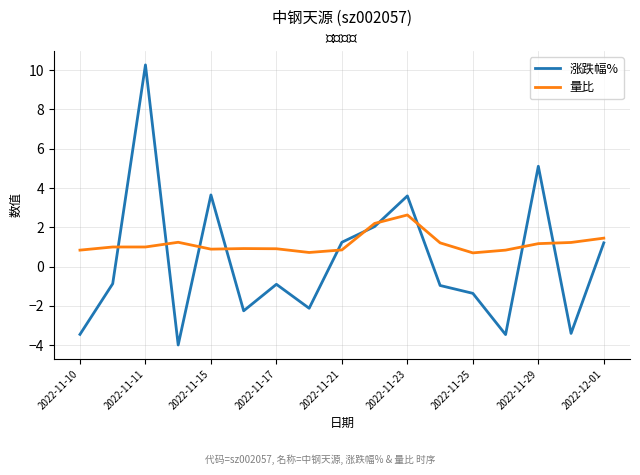

Which series has the largest range (max minus min)?

涨跌幅%